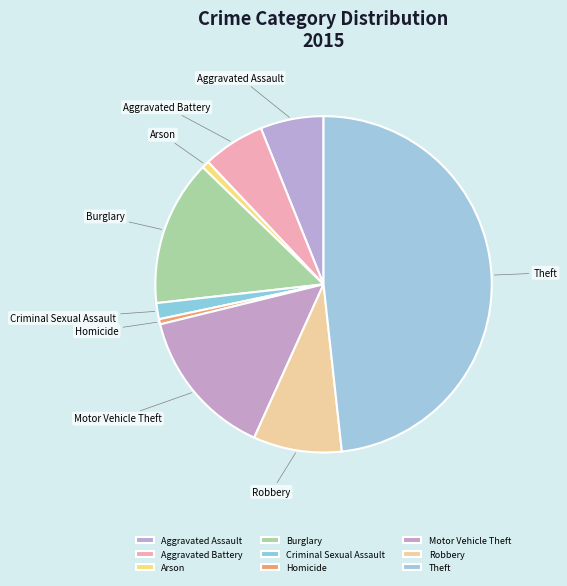

Is the sum of Robbery and Motor Vehicle Theft greater than half?

No